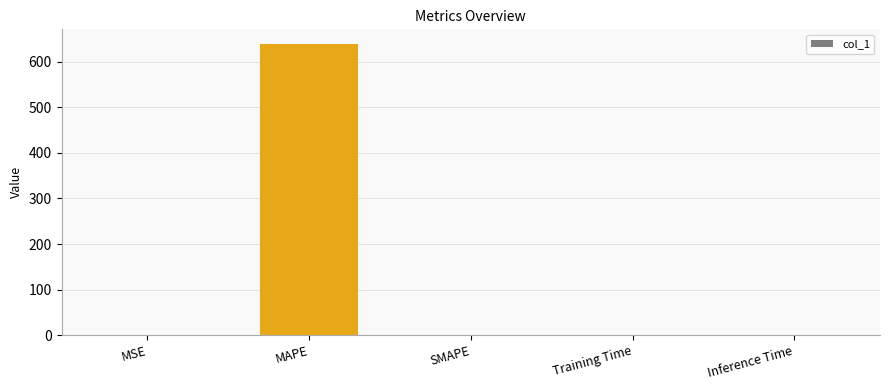

Is it true that the value at SMAPE is 0.0?

True